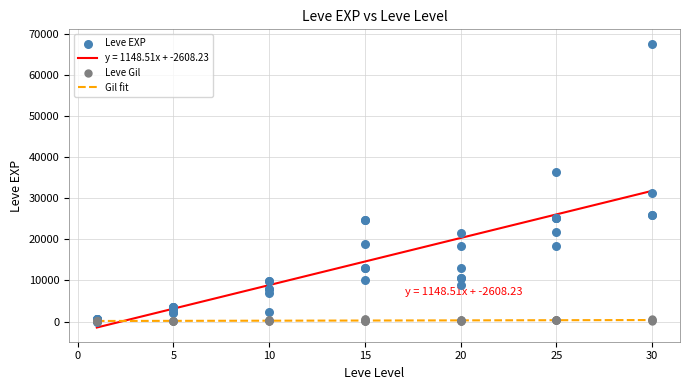

What is the maximum value for y = 1148.51x + -2608.23?

31847.0